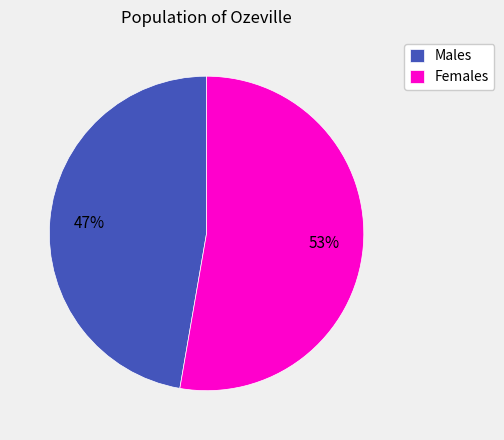

What percentage is the Males slice, to the nearest percent?

47%